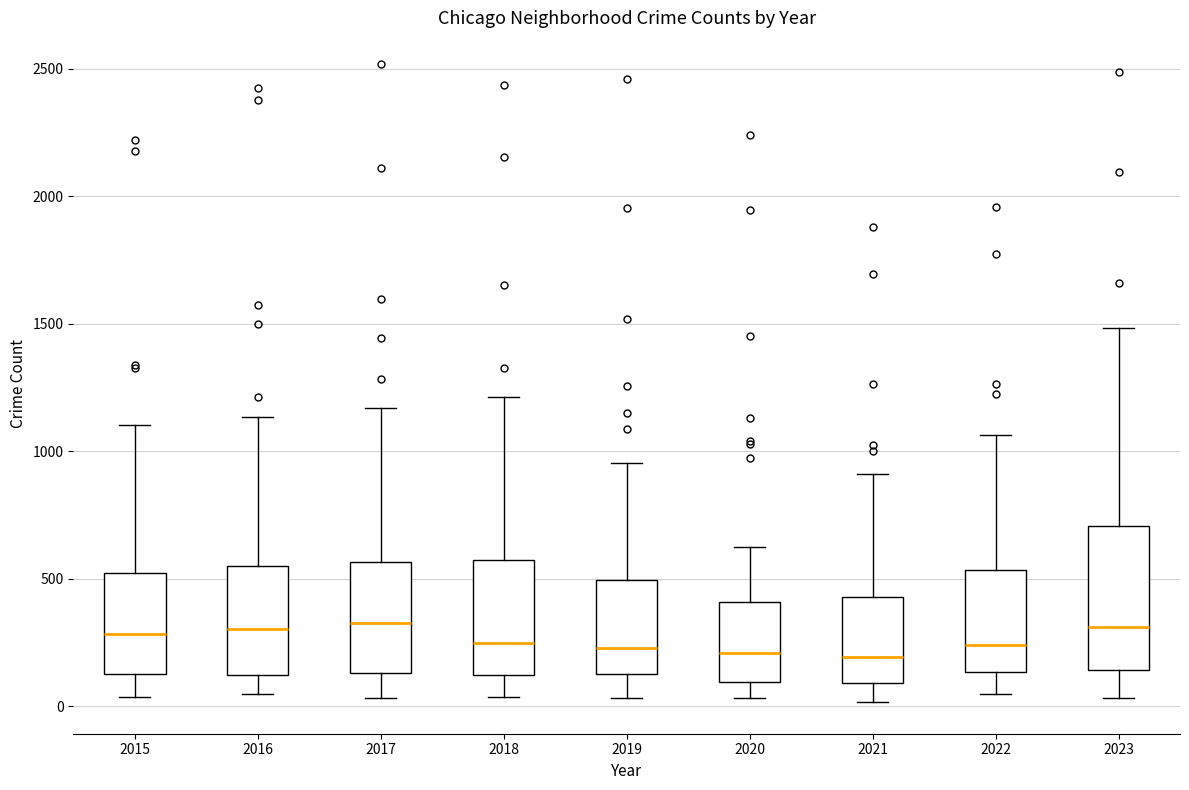

Reading left to right, transcribe this box plot: for each box, give where its median line is, the range the box spans, and where its two whiskers end, as read against the y-axis. The values are not printed on the chart, so give them approximately, as read against the axis.

2015: median 300, box 150 to 500, whiskers 50 to 1100
2016: median 300, box 100 to 550, whiskers 50 to 1150
2017: median 300, box 150 to 550, whiskers 50 to 1150
2018: median 250, box 100 to 550, whiskers 50 to 1200
2019: median 250, box 100 to 500, whiskers 50 to 950
2020: median 200, box 100 to 400, whiskers 50 to 600
2021: median 200, box 100 to 450, whiskers 0 to 900
2022: median 250, box 150 to 550, whiskers 50 to 1050
2023: median 300, box 150 to 700, whiskers 50 to 1500